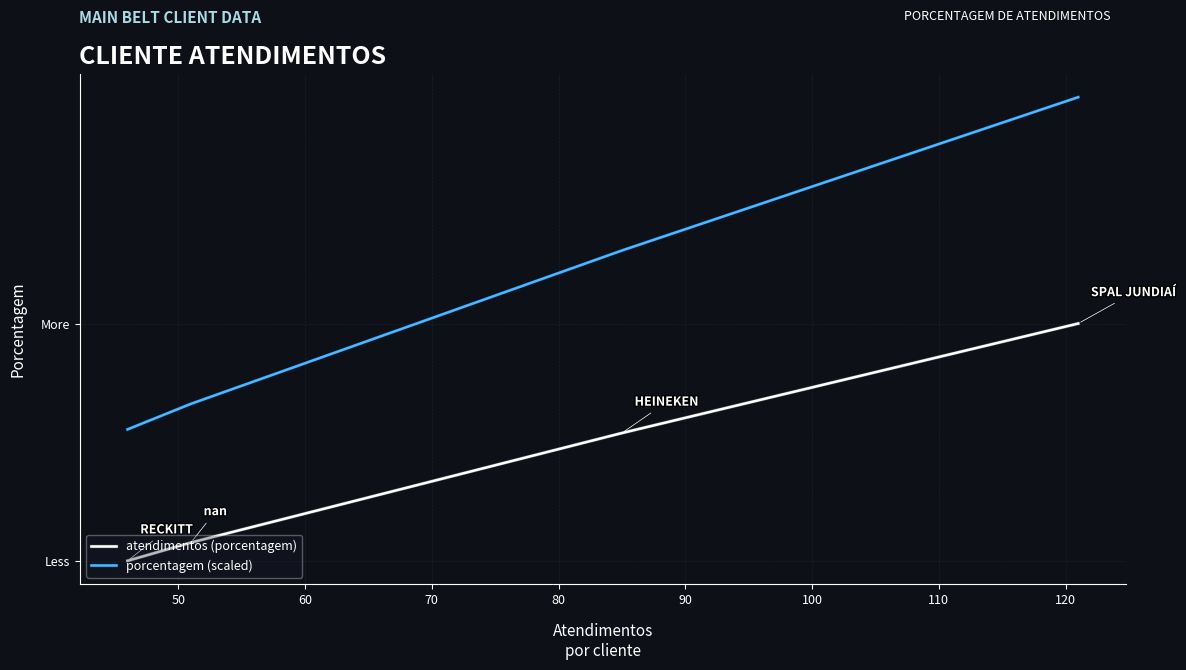

Does the chart have visible grid lines?

Yes